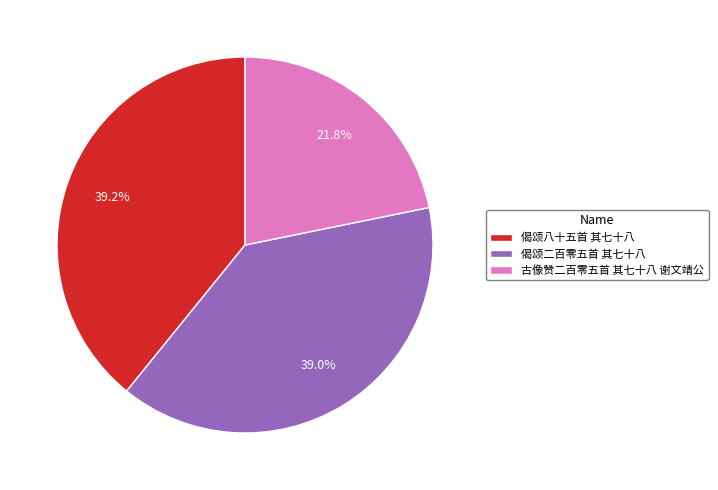

Does any single category account for the majority?

No